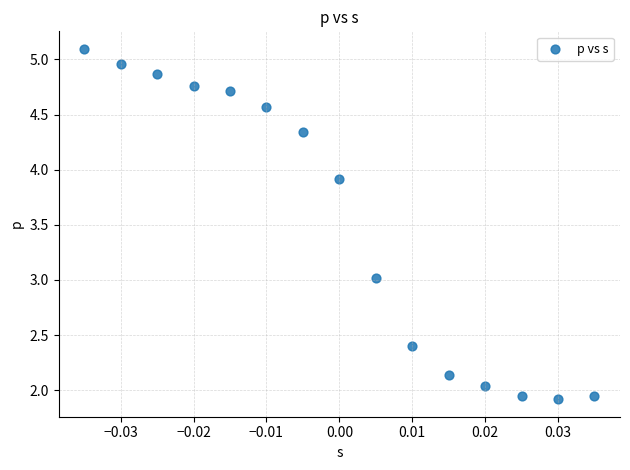

What is the range of Y values (max minus min)?

3.2